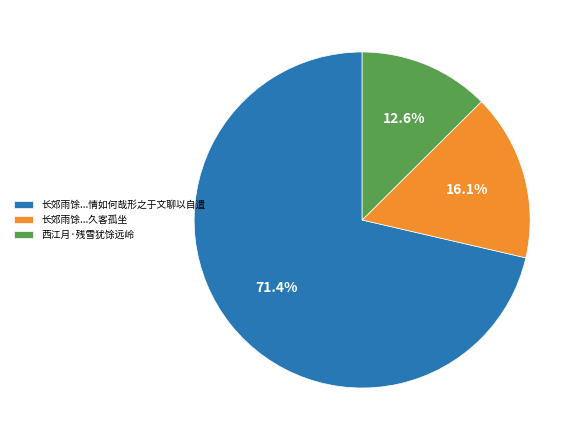

What is the total percentage of 西江月·残雪犹馀远岭 and 长郊雨馀...情如何哉形之于文聊以自遣?

83.9%